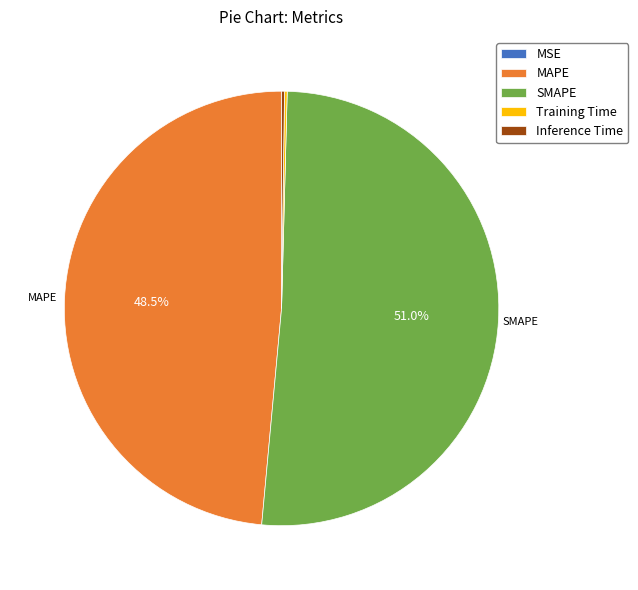

Which category accounts for the majority?

SMAPE